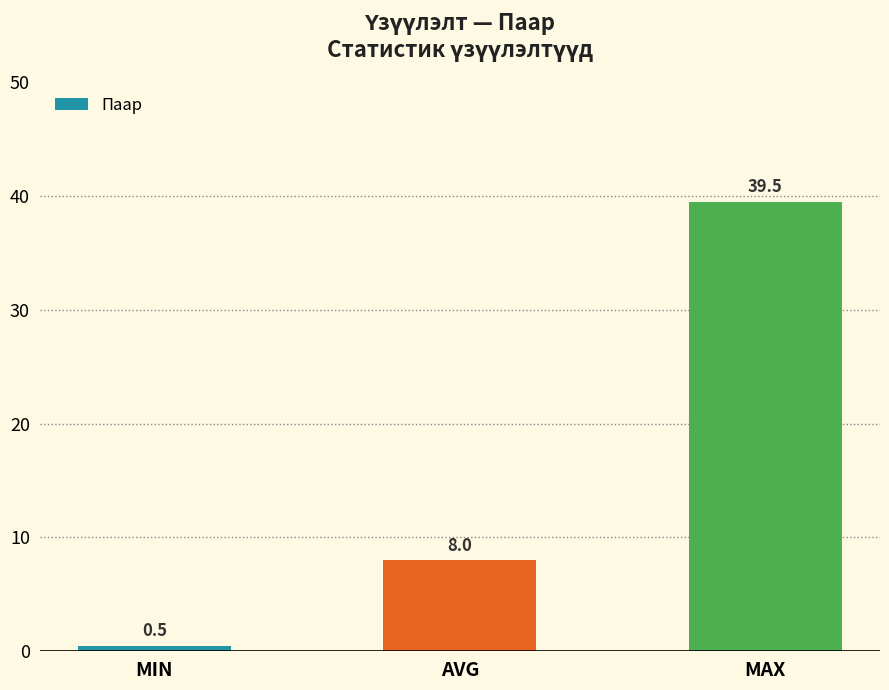

Which category has the lowest value across all series?

MIN